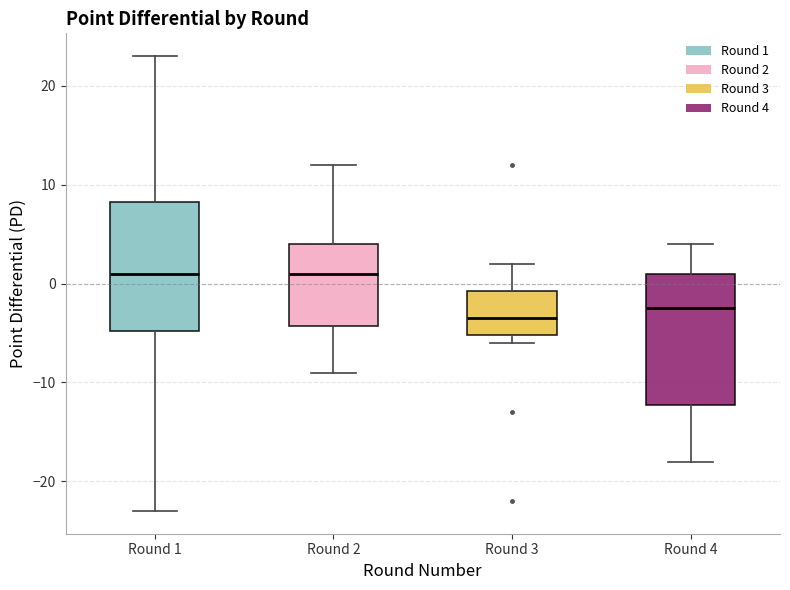

Reading left to right, transcribe this box plot: for each box, give where its median line is, the range the box spans, and where its two whiskers end, as read against the y-axis. The values are not printed on the chart, so give them approximately, as read against the axis.

Round 1: median 1, box -5 to 8, whiskers -23 to 23
Round 2: median 1, box -4 to 4, whiskers -9 to 12
Round 3: median -3, box -5 to -1, whiskers -6 to 2
Round 4: median -2, box -12 to 1, whiskers -18 to 4